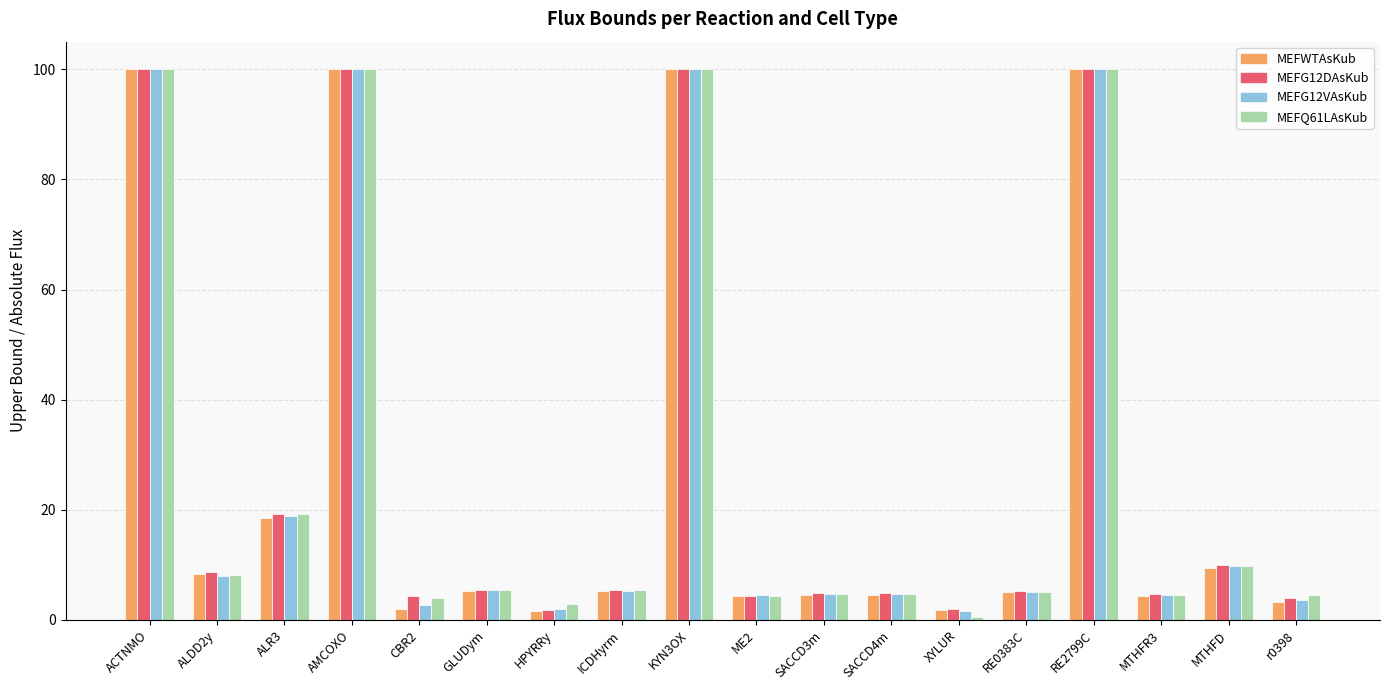

The MEFWTAsKub series shows 33.6 at RE2799C. True or false?

False